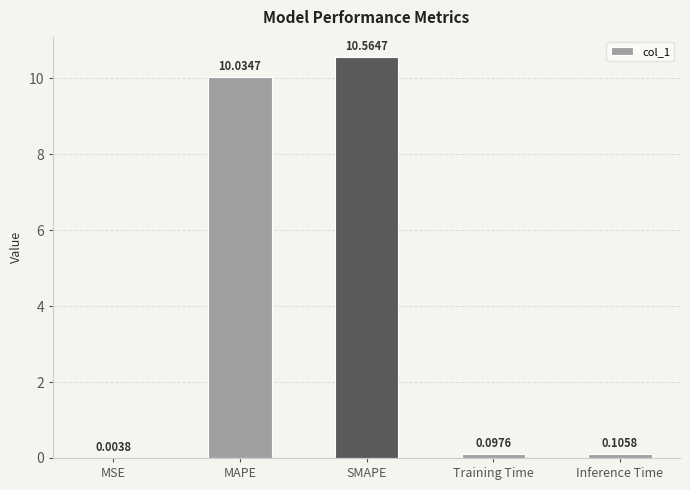

Which label corresponds to the largest value in the chart?

SMAPE